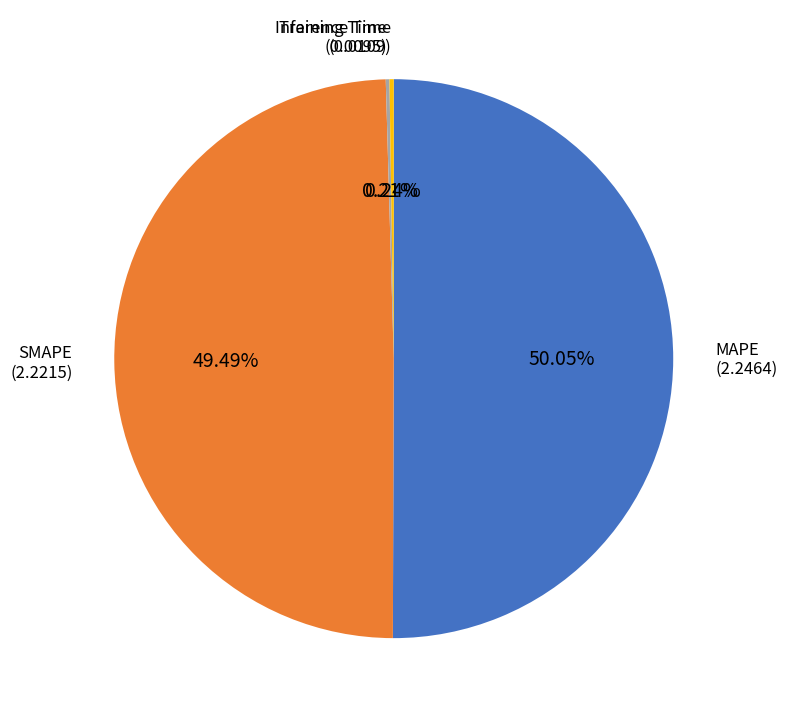

How many slices are in this pie chart?

4